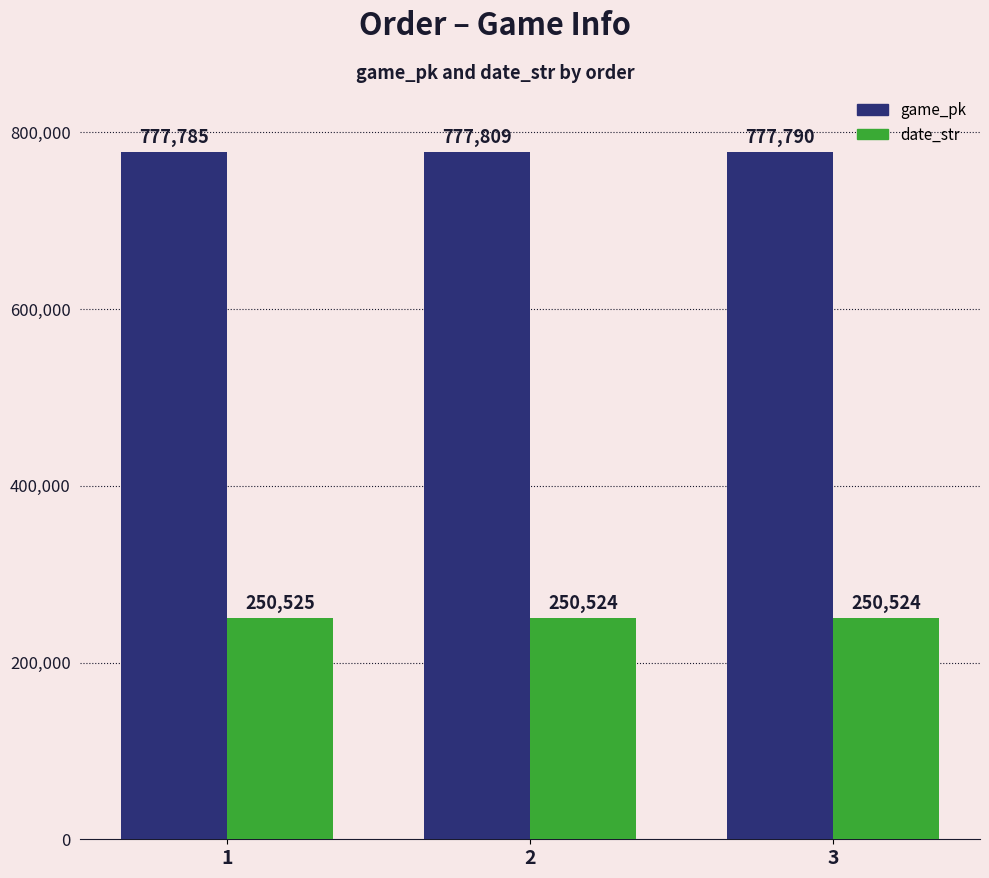

Reading left to right, extract all data points from this chart.

game_pk: 777785	777809	777790
date_str: 250525	250524	250524